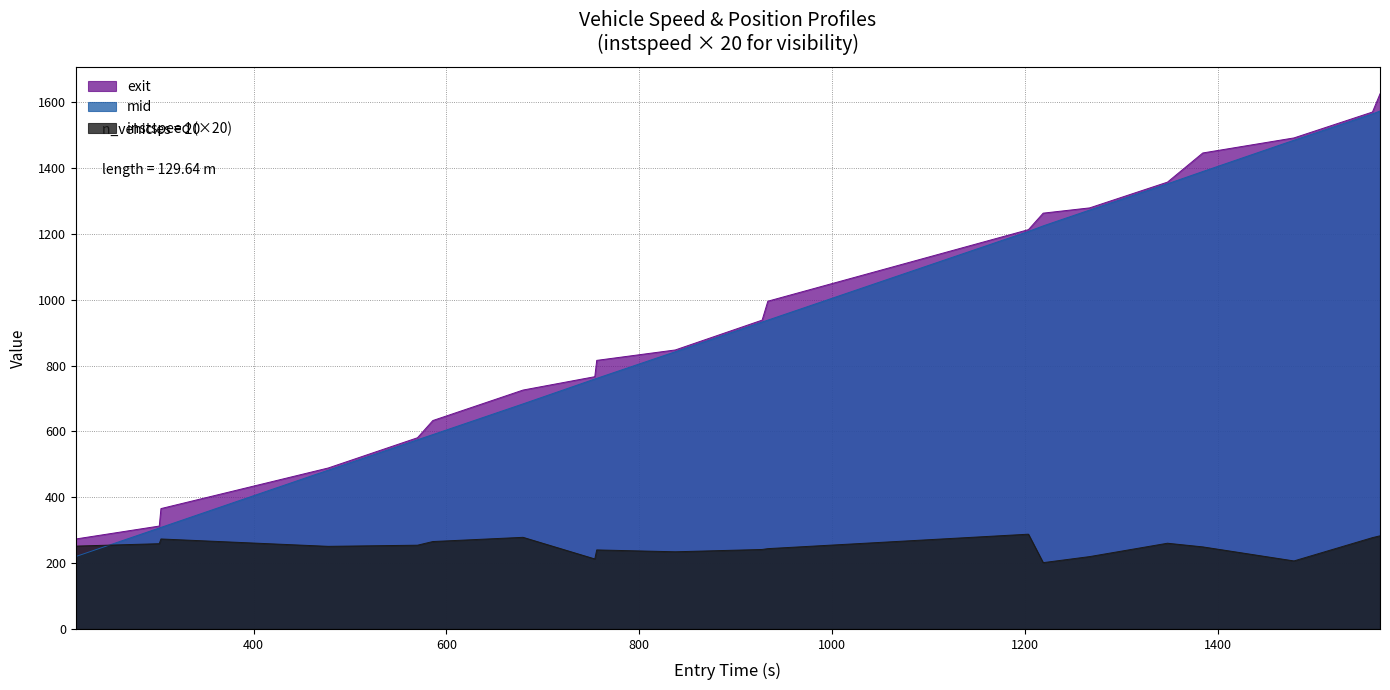

What is the average value of the instspeed series?

249.6